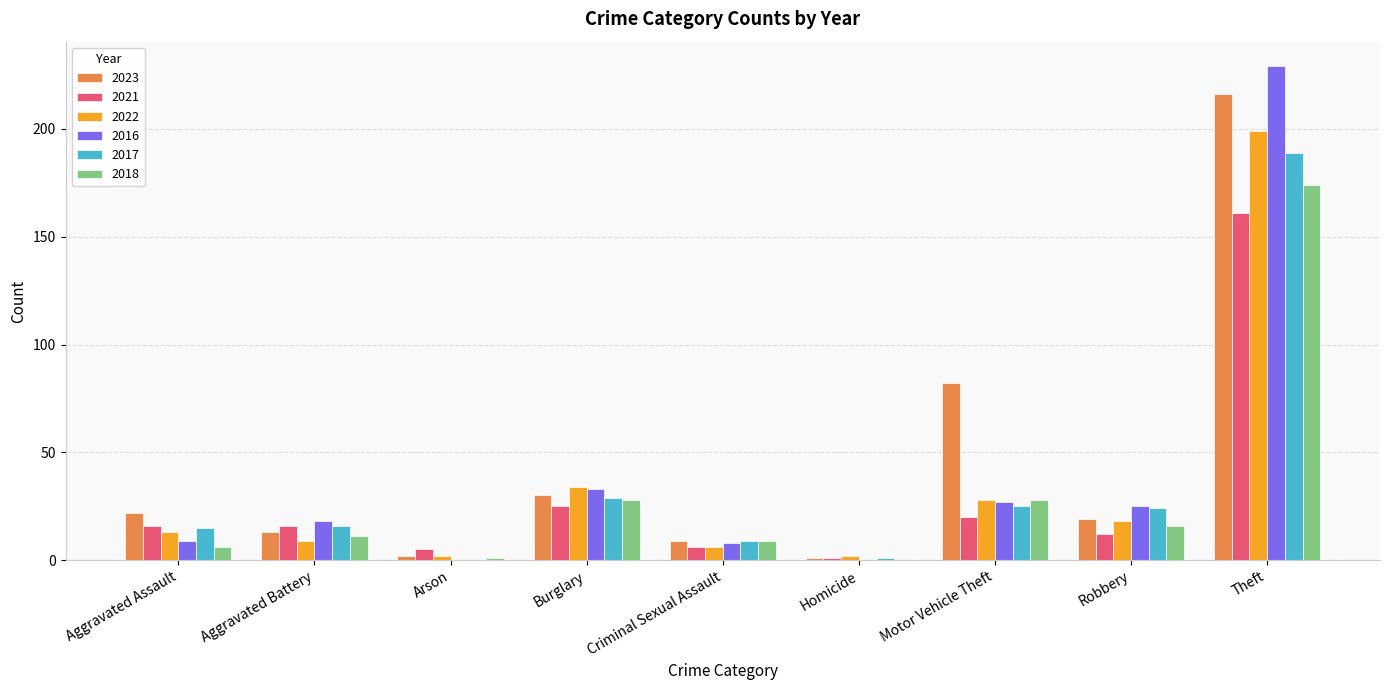

The value of 2023 at Robbery is 19. True or false?

True